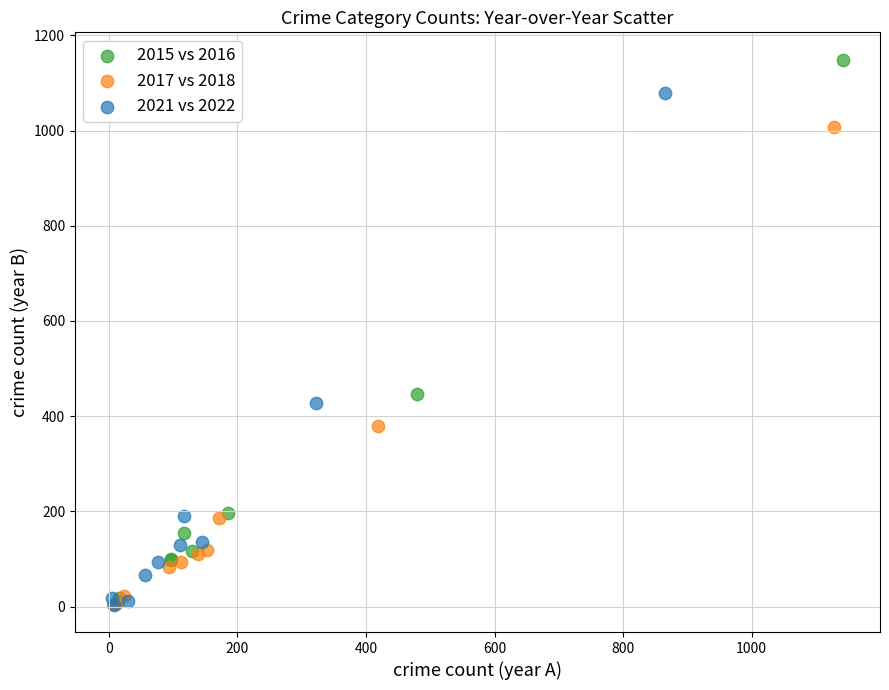

Which series reaches the maximum Y coordinate?

2015 vs 2016